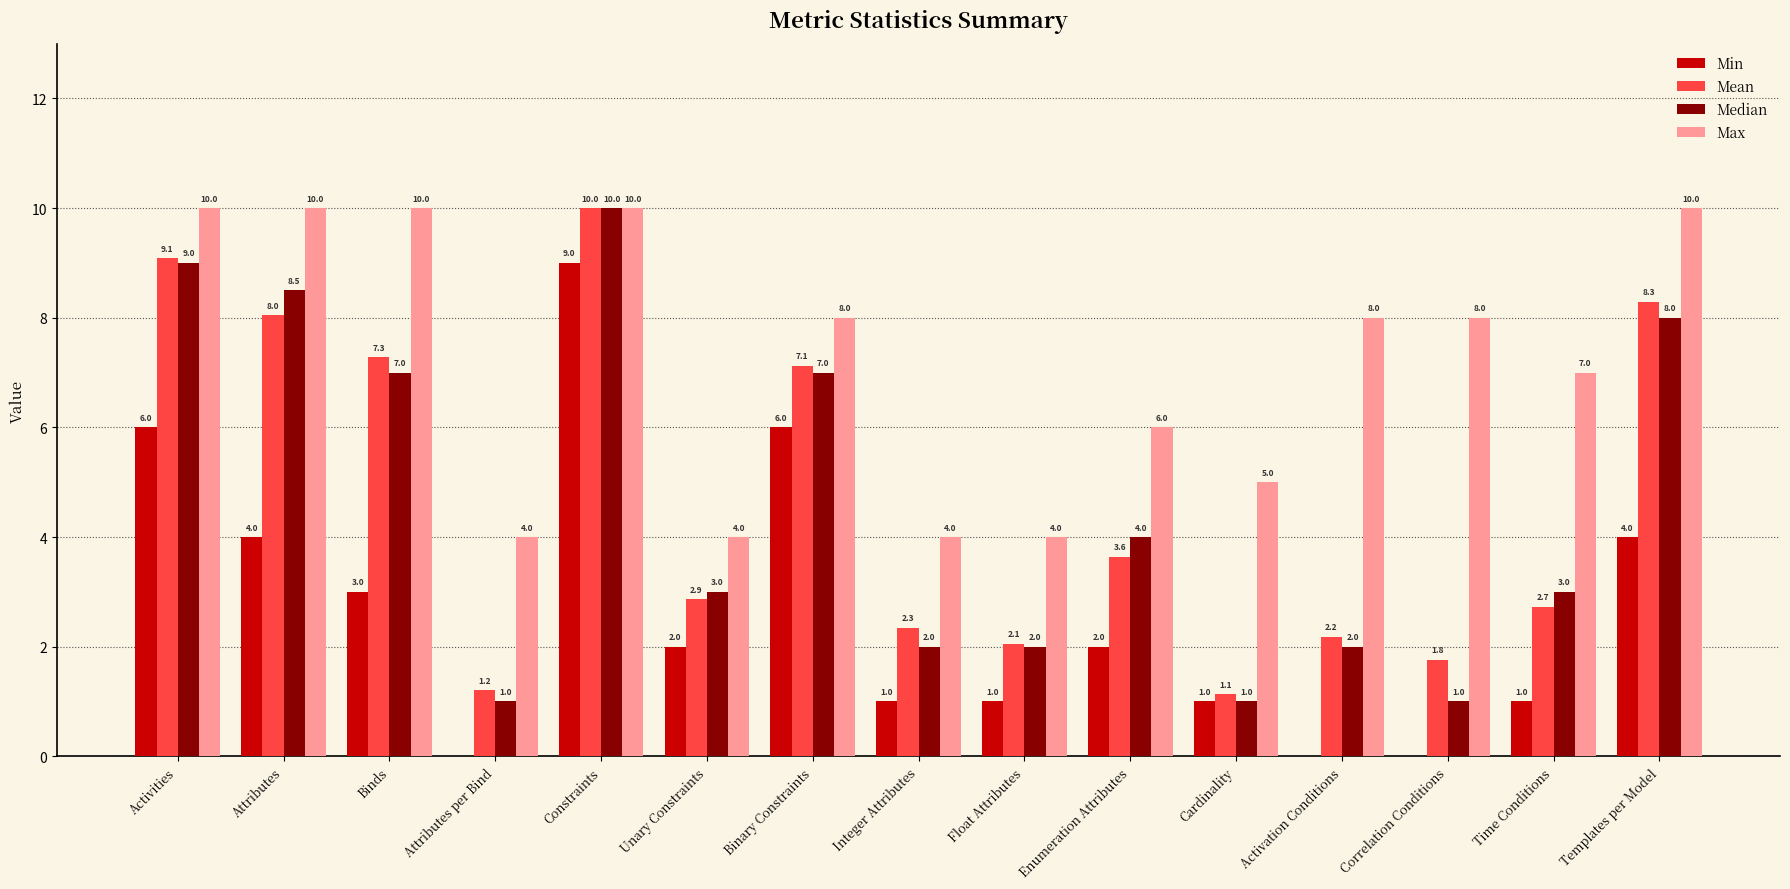

Where is Max nearest to the value 7?

Time Conditions